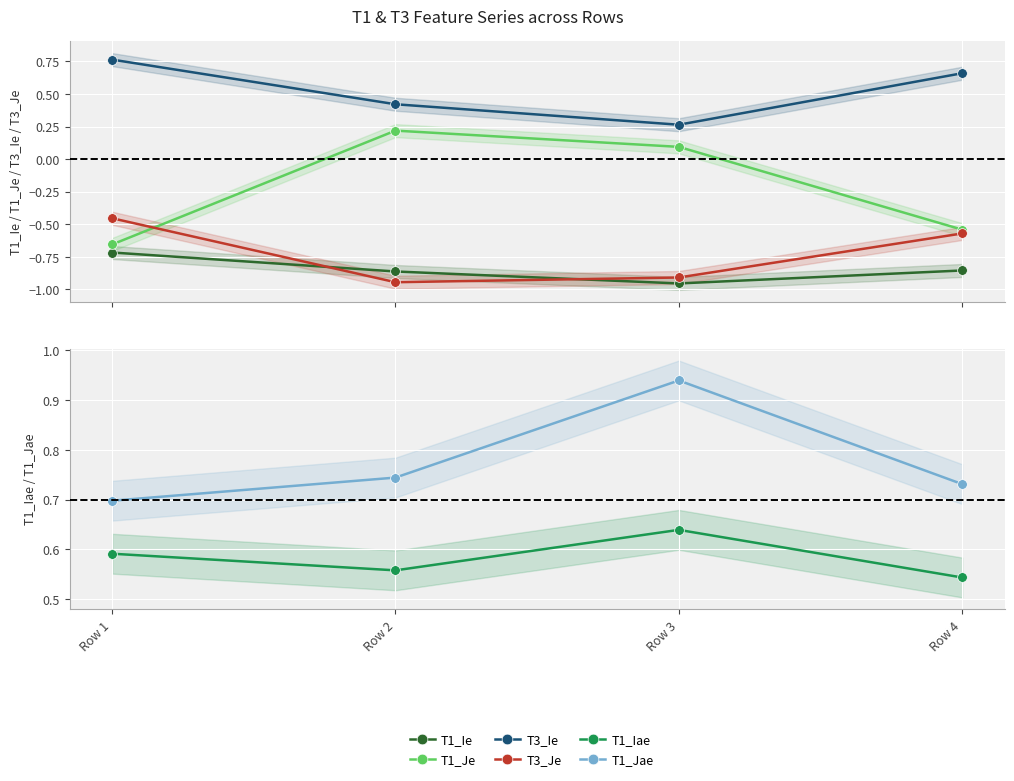

Reading right to left, transcribe all the data shown in this chart.

T1_Ie: Row 4=-0.9	Row 3=-1.0	Row 2=-0.9	Row 1=-0.7
T1_Je: Row 4=-0.5	Row 3=0.1	Row 2=0.2	Row 1=-0.7
T3_Ie: Row 4=0.7	Row 3=0.3	Row 2=0.4	Row 1=0.8
T3_Je: Row 4=-0.6	Row 3=-0.9	Row 2=-0.9	Row 1=-0.5
T1_Iae: Row 4=0.5	Row 3=0.6	Row 2=0.6	Row 1=0.6
T1_Jae: Row 4=0.7	Row 3=0.9	Row 2=0.7	Row 1=0.7